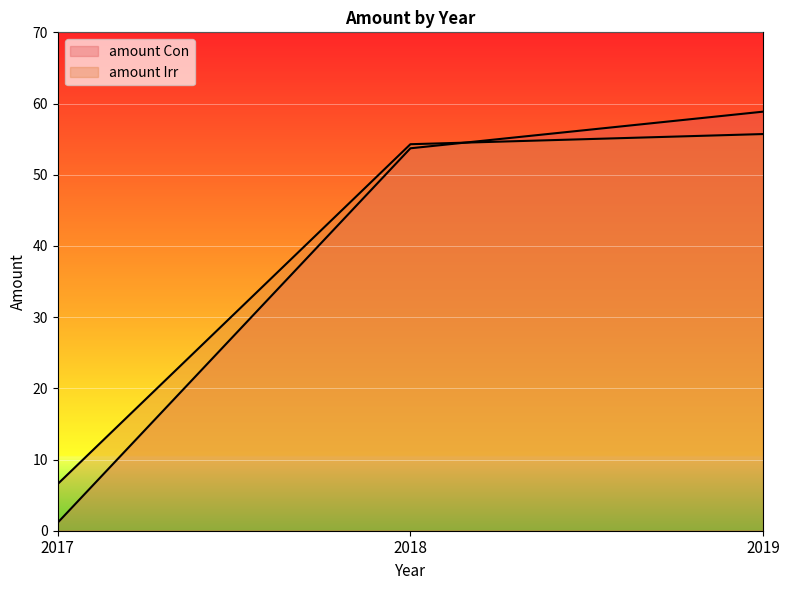

At which category does the chart reach its peak across all series?

2019